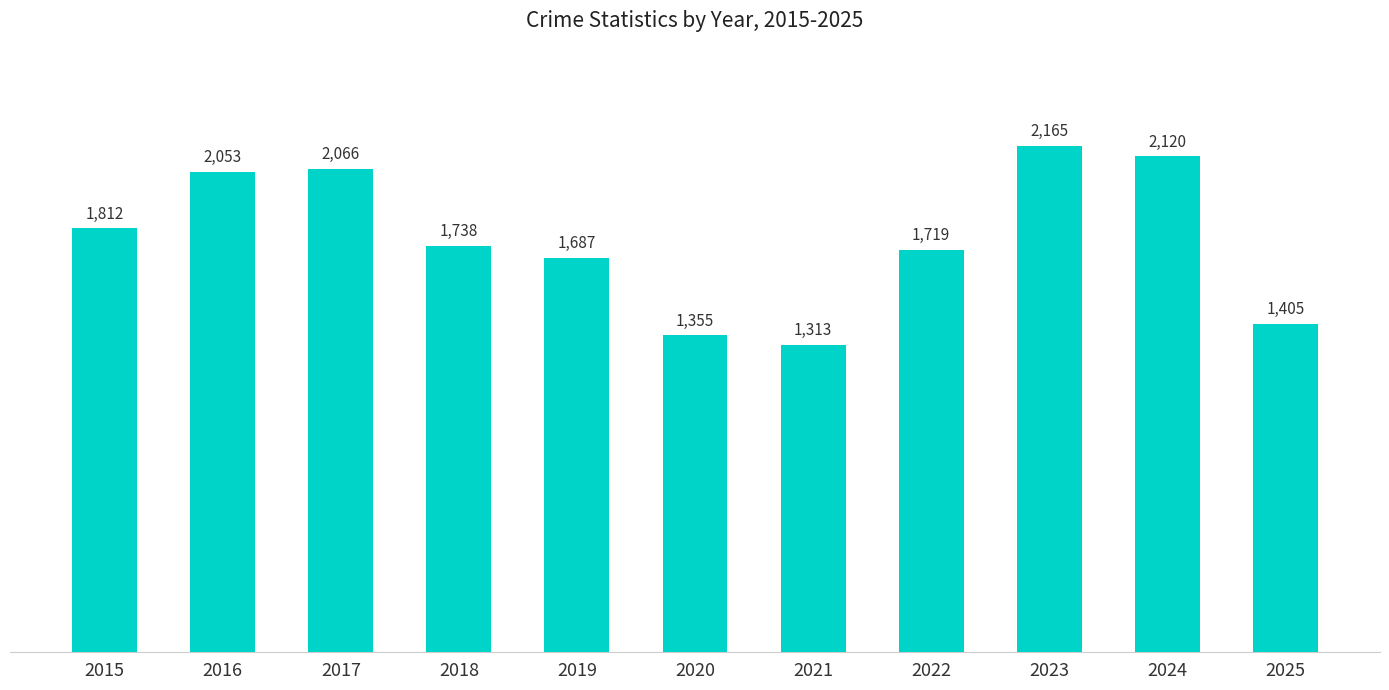

Which category has the highest value across all series?

2023